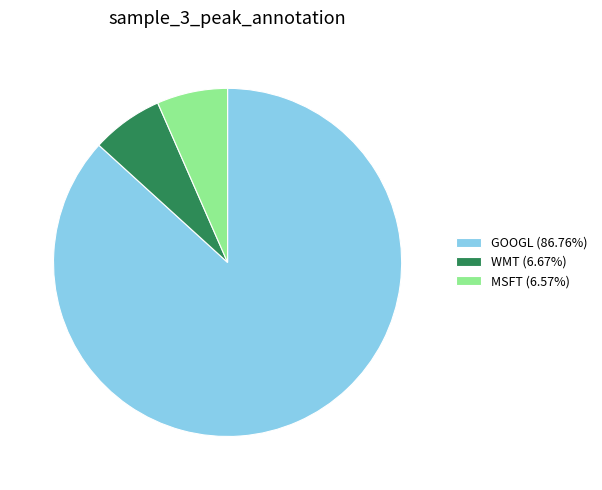

Is there a majority slice in this chart?

Yes